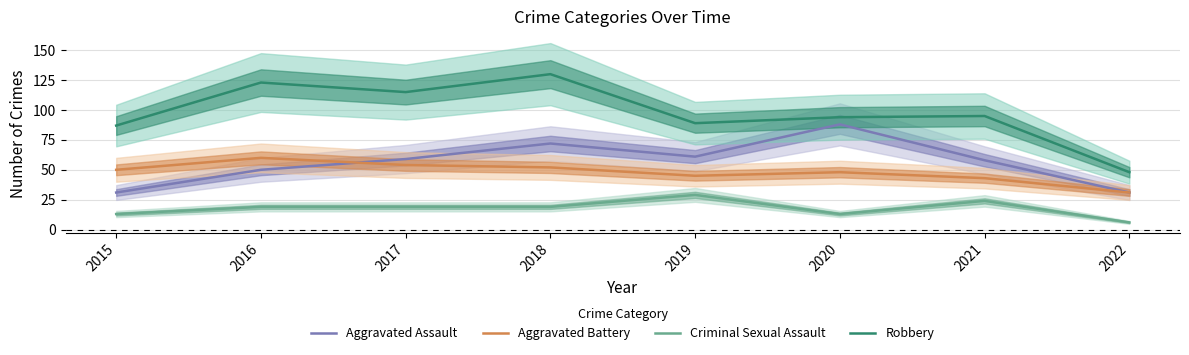

Which series has the largest range (max minus min)?

Robbery